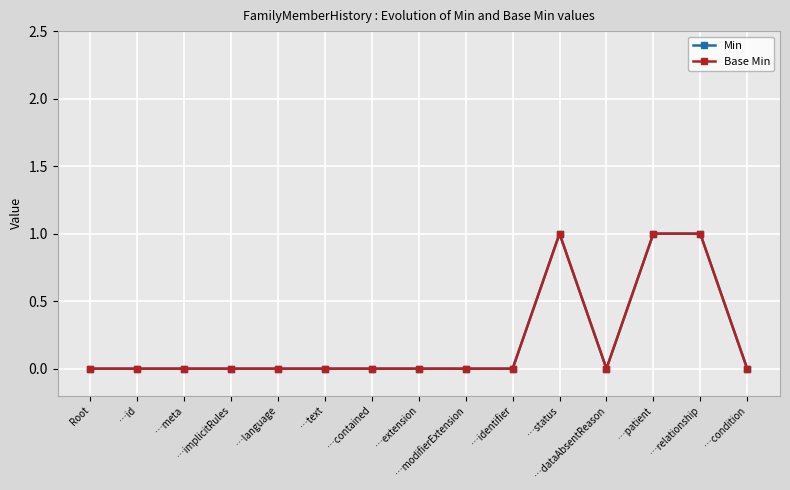

The Min series shows 0 at …dataAbsentReason. True or false?

True